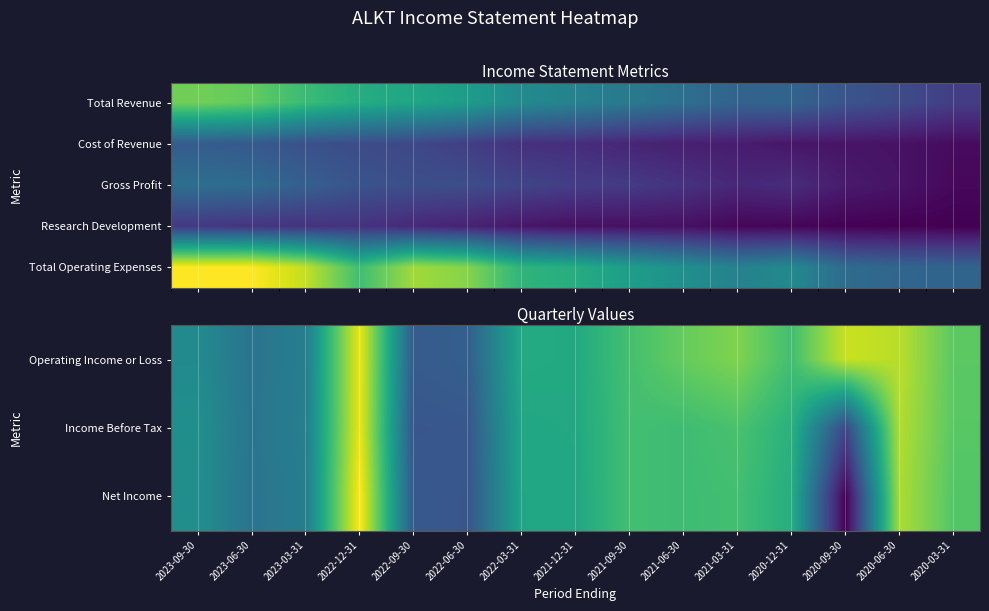

At which category does the chart reach its minimum across all series?

2020-09-30